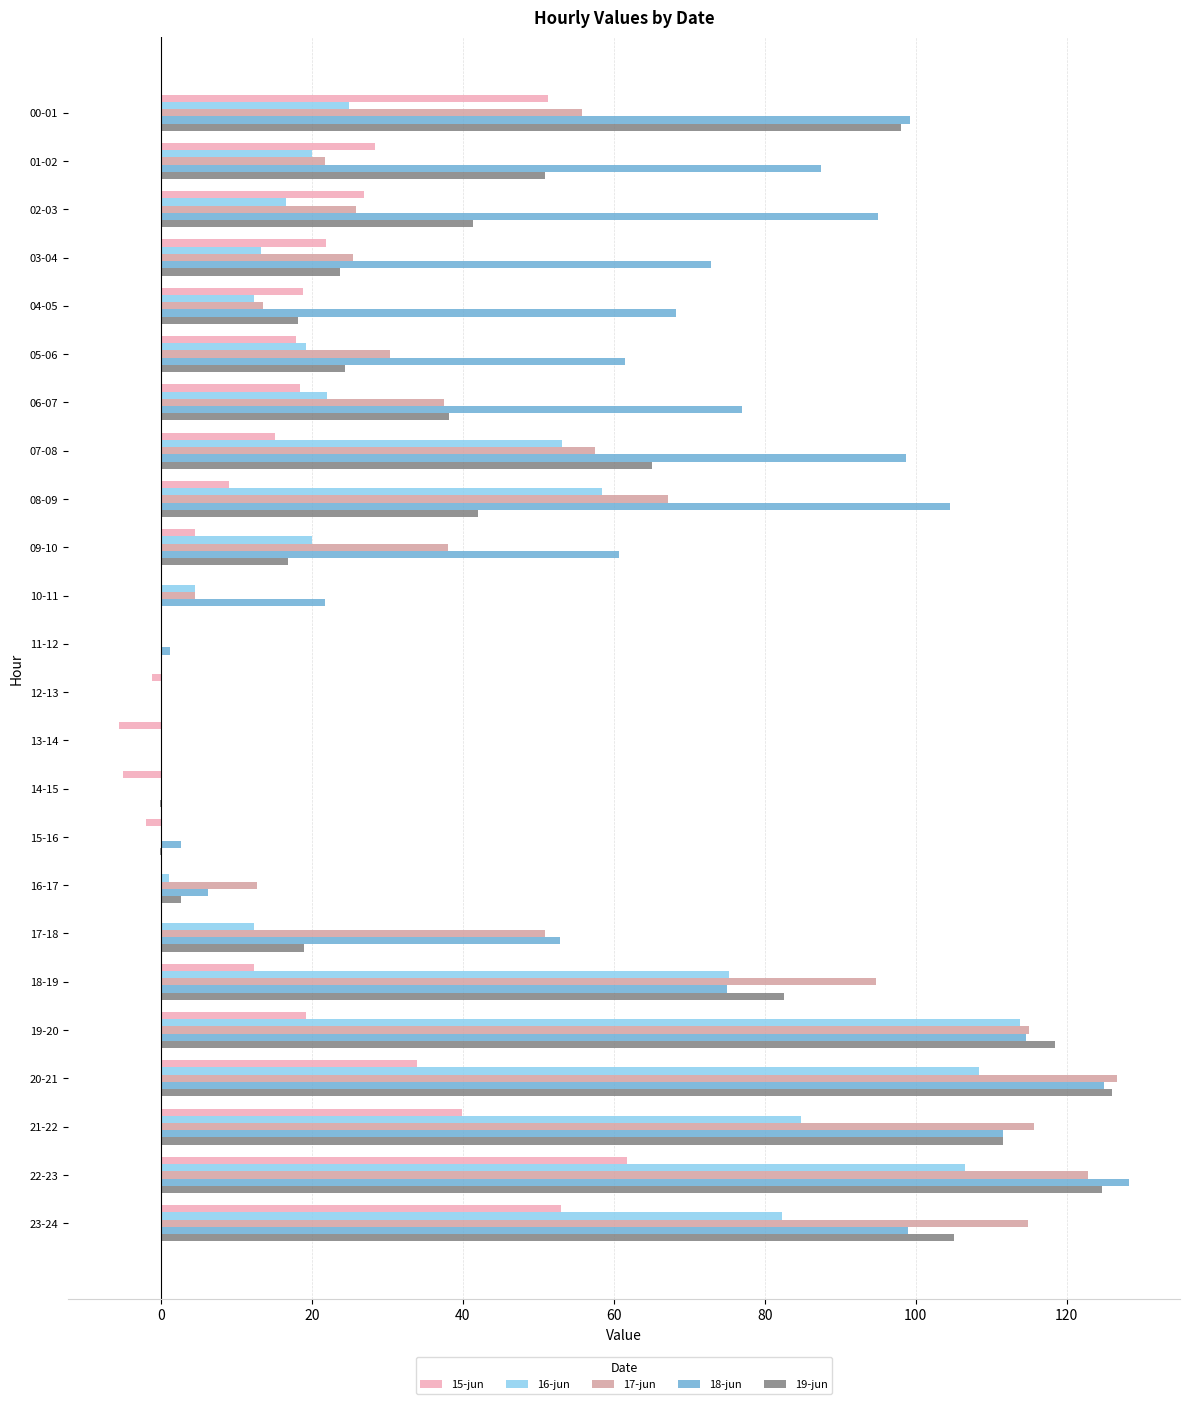

The value of 17-jun at 00-01 is 19.6. True or false?

False